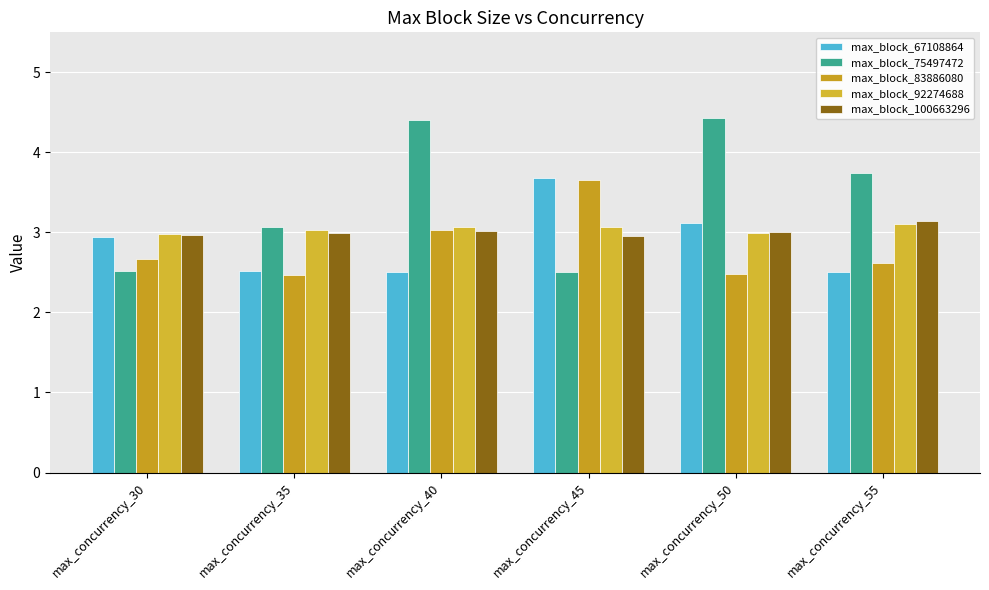

Which series changed the most between max_concurrency_45 and max_concurrency_55?

max_block_75497472